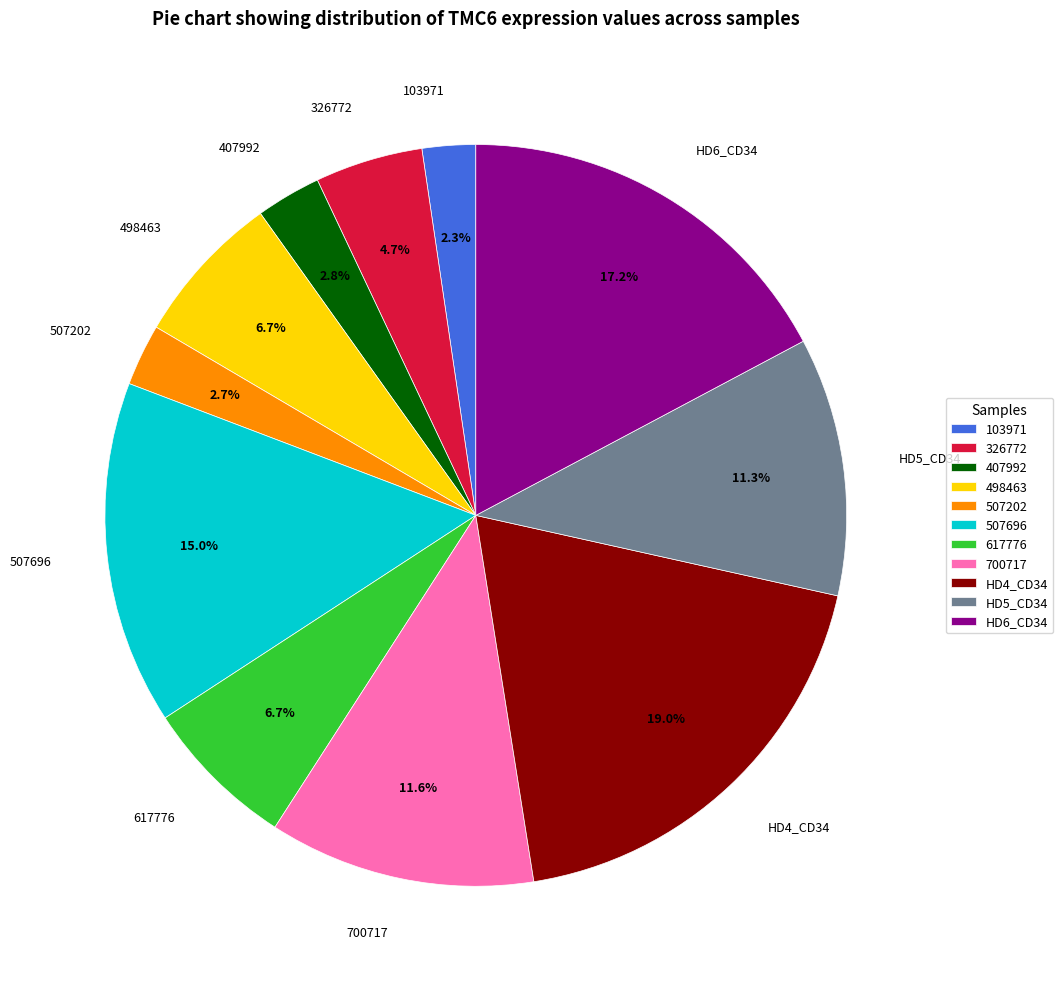

What portion of the pie excludes HD5_CD34?

88.7%